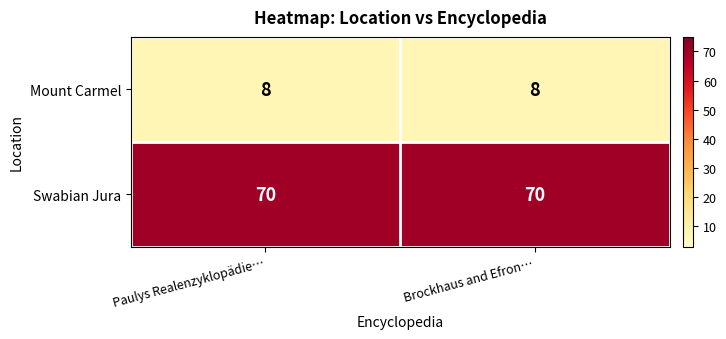

What is the lowest value of the Mount Carmel series?

8